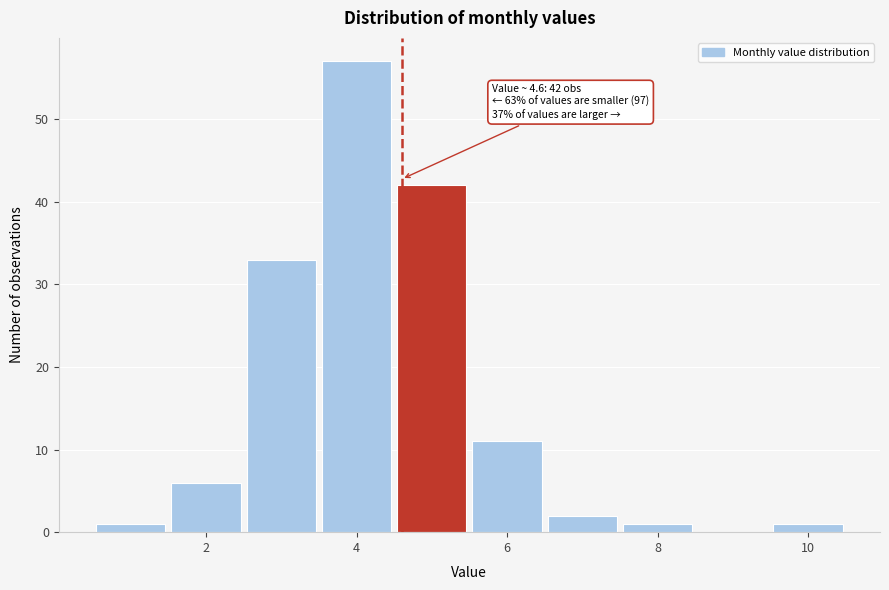

Over which range of the x-axis is the bar tallest?

3.5 to 4.5